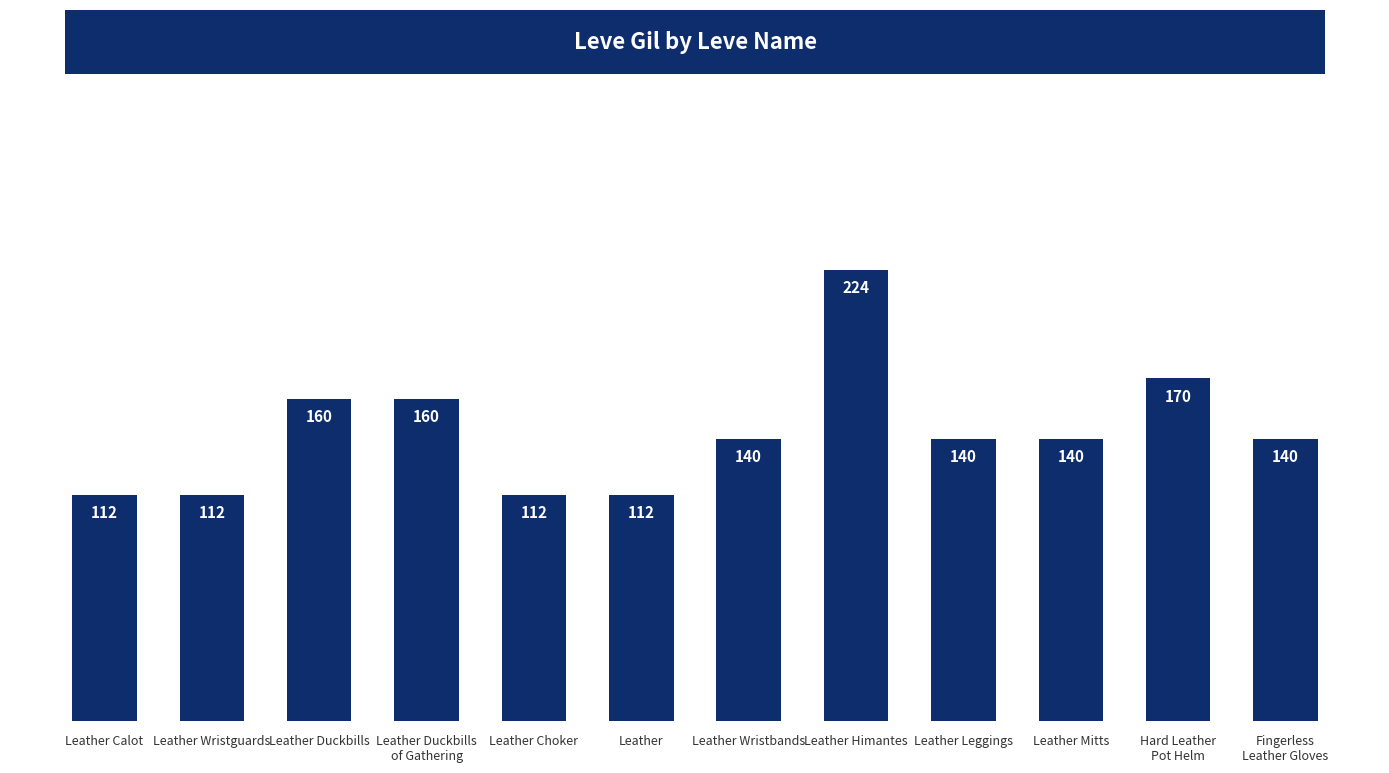

At which category does the chart reach its peak across all series?

Leather Himantes